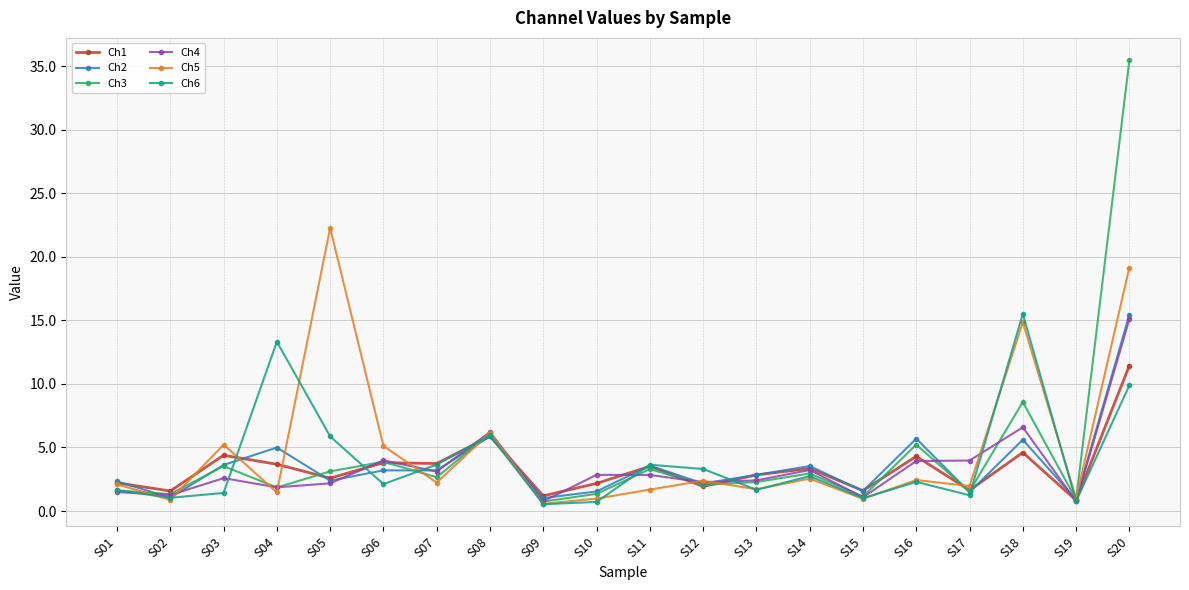

At which category is the sum across all series the highest?

S20